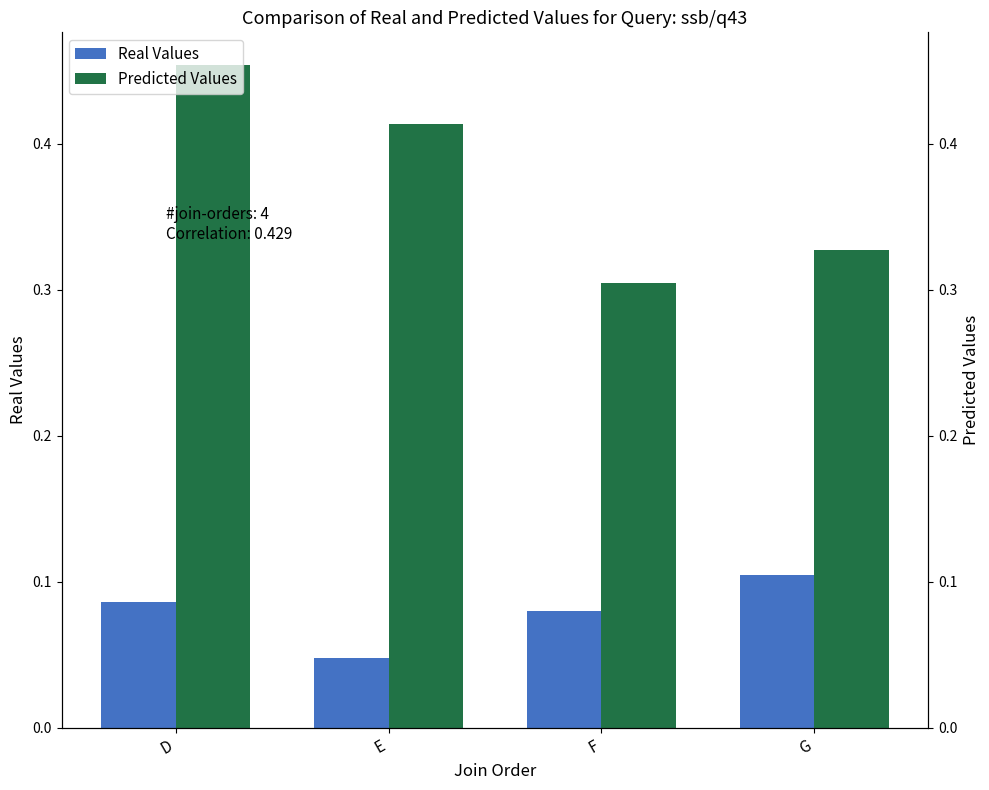

At which label does Predicted Values reach its peak?

D